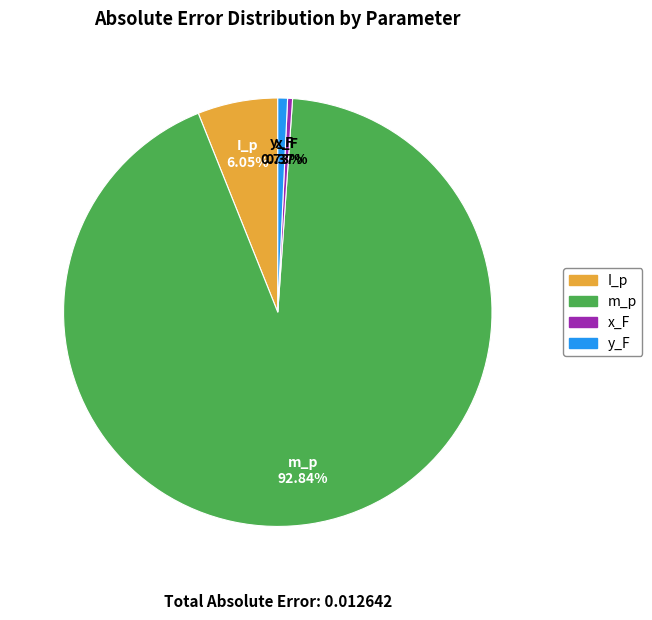

How much of the chart is everything except y_F?

99.3%